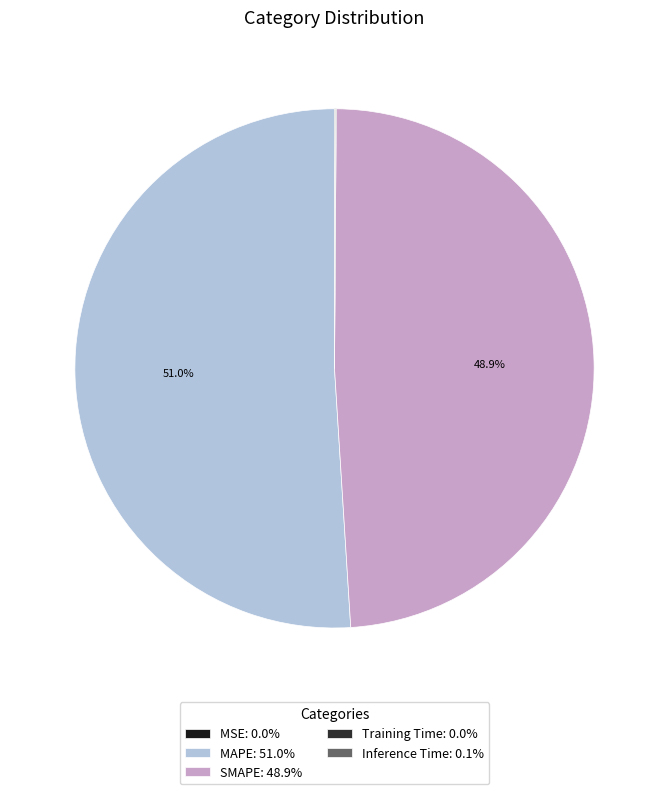

To the nearest percent, what is the difference between the largest and smallest slice percentages?

51%